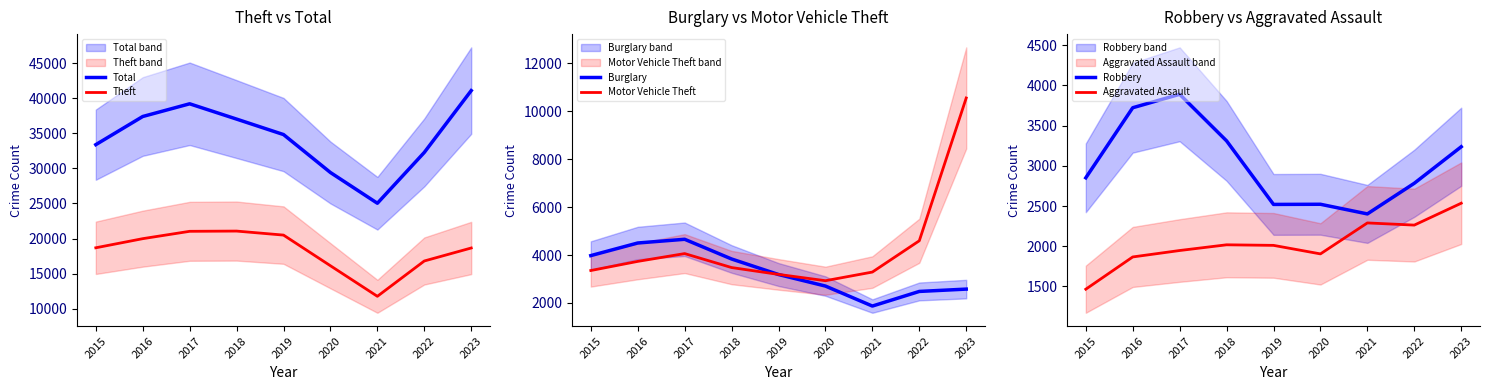

Is it true that Burglary equals 2579 at 2023?

True